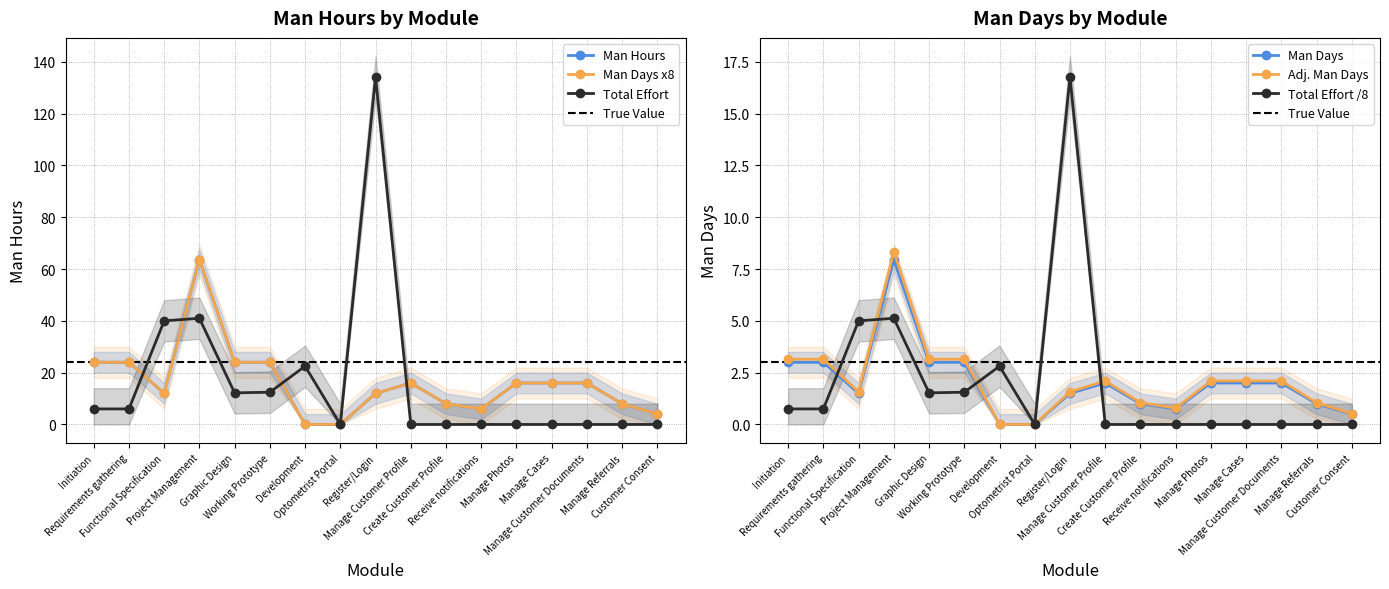

Reading left to right, what are all the values shown in this chart?

Man Hours: Initiation=24.0	Requirements gathering=24.0	Functional Specification=12.0	Project Management=63.6	Graphic Design=24.0	Working Prototype=24.0	Development=0.0	Optometrist Portal=0.0	Register/Login=12.0	Manage Customer Profile=16.0	Create Customer Profile=8.0	Receive notifications=6.0	Manage Photos=16.0	Manage Cases=16.0	Manage Customer Documents=16.0	Manage Referrals=8.0	Customer Consent=4.0
Man Days: Initiation=24.0	Requirements gathering=24.0	Functional Specification=12.0	Project Management=63.6	Graphic Design=24.0	Working Prototype=24.0	Development=0.0	Optometrist Portal=0.0	Register/Login=12.0	Manage Customer Profile=16.0	Create Customer Profile=8.0	Receive notifications=6.0	Manage Photos=16.0	Manage Cases=16.0	Manage Customer Documents=16.0	Manage Referrals=8.0	Customer Consent=4.0
Total Effort: Initiation=6.0	Requirements gathering=6.0	Functional Specification=40.0	Project Management=41.0	Graphic Design=12.2	Working Prototype=12.4	Development=22.5	Optometrist Portal=0.0	Register/Login=134.2	Manage Customer Profile=0.0	Create Customer Profile=0.0	Receive notifications=0.0	Manage Photos=0.0	Manage Cases=0.0	Manage Customer Documents=0.0	Manage Referrals=0.0	Customer Consent=0.0